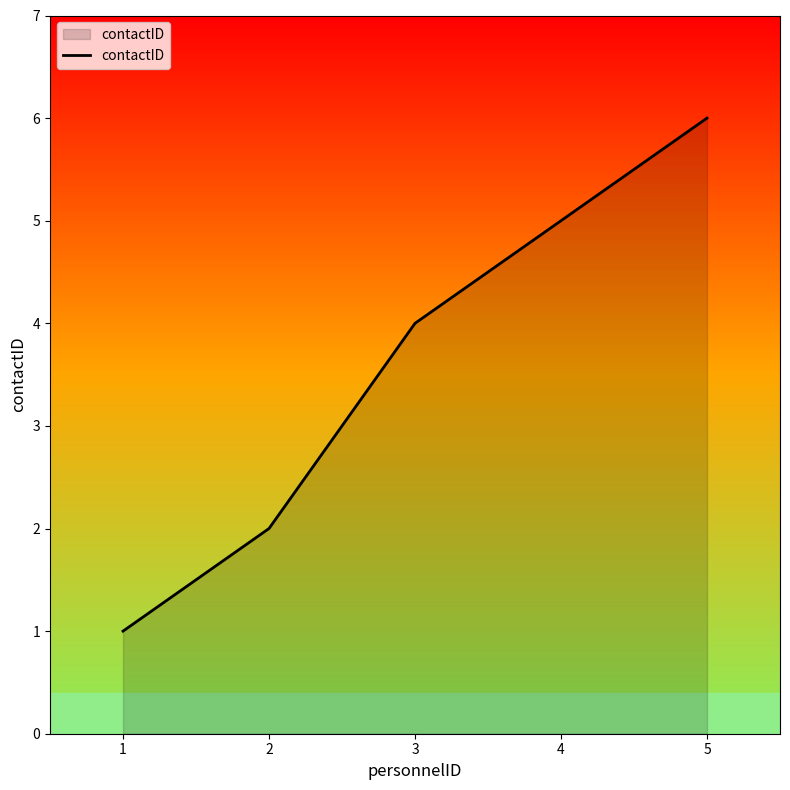

Approximately how many times larger is the value at 3 compared to 2?

2.0